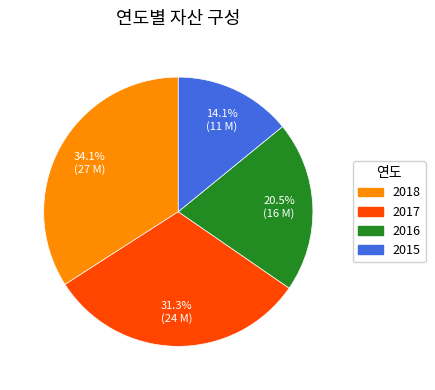

To the nearest percent, what is the average slice percentage?

25%